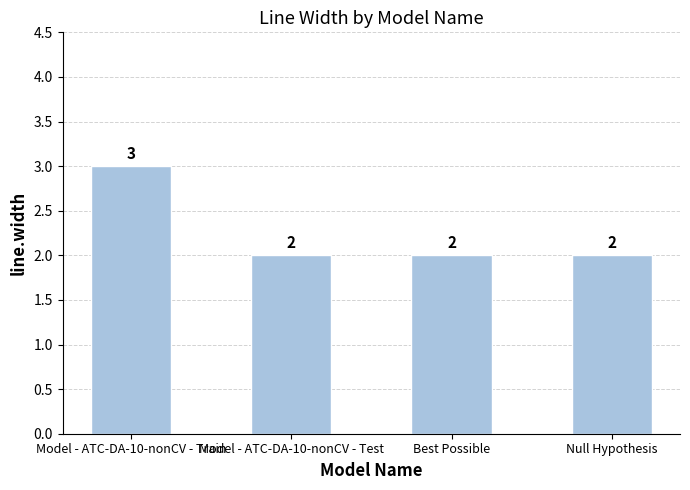

The value at Best Possible is 1. True or false?

False